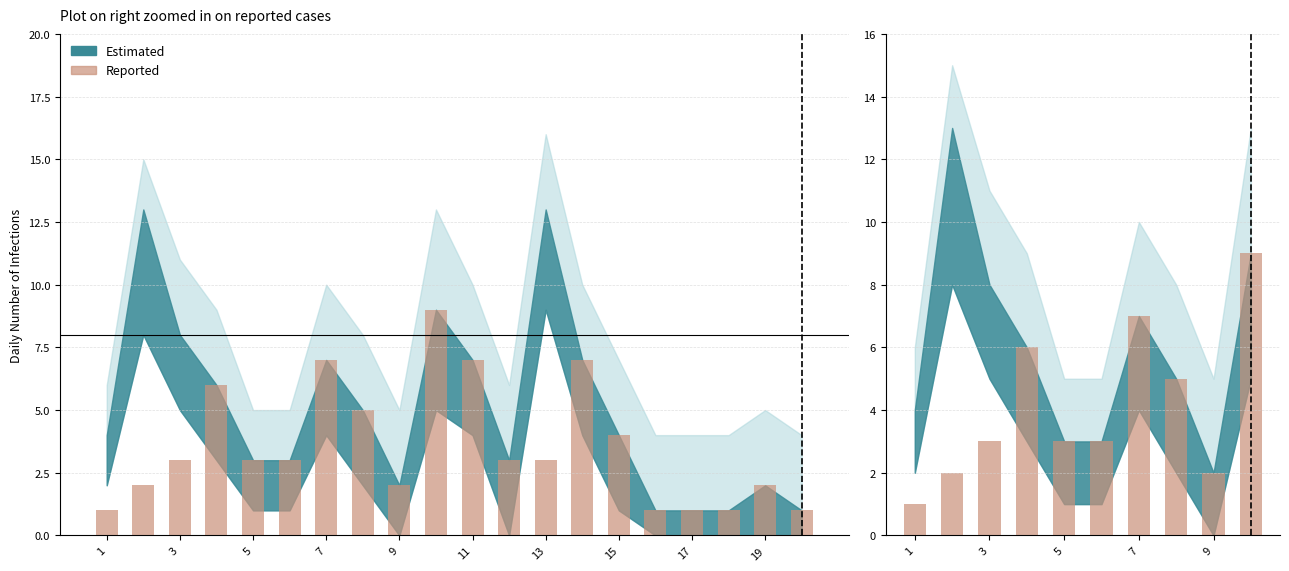

Count the number of categories in the chart.

10